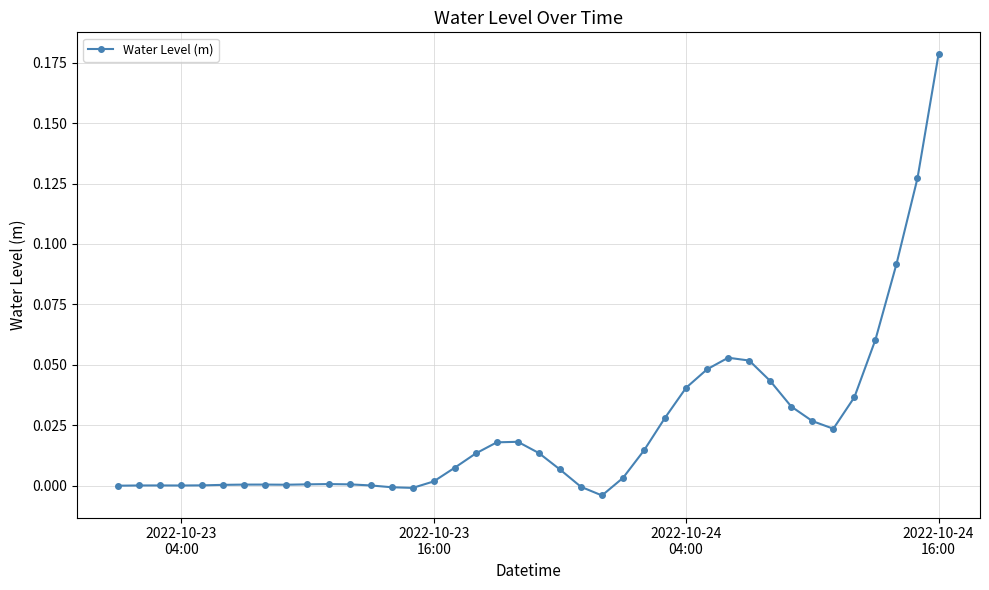

What is the sum of all values?

0.9